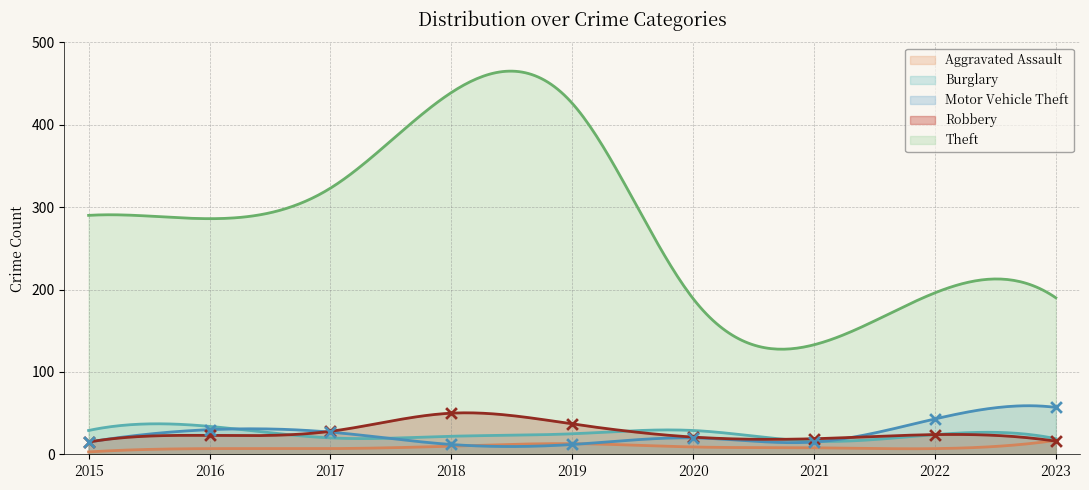

What is the total value across all series at 2023?

299